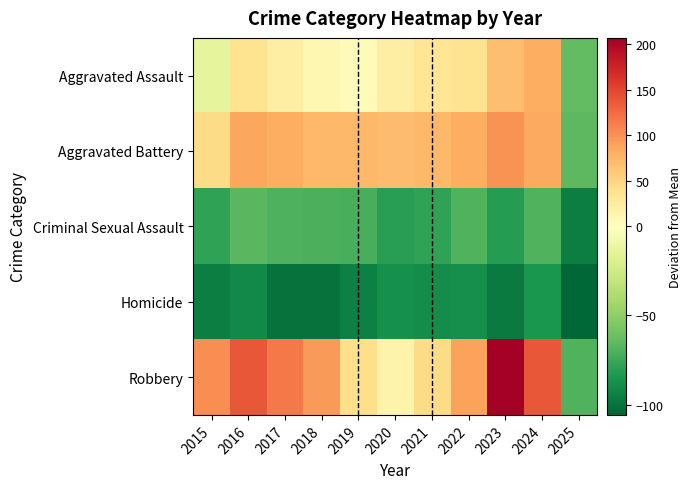

Which series has the largest total across all categories?

Robbery